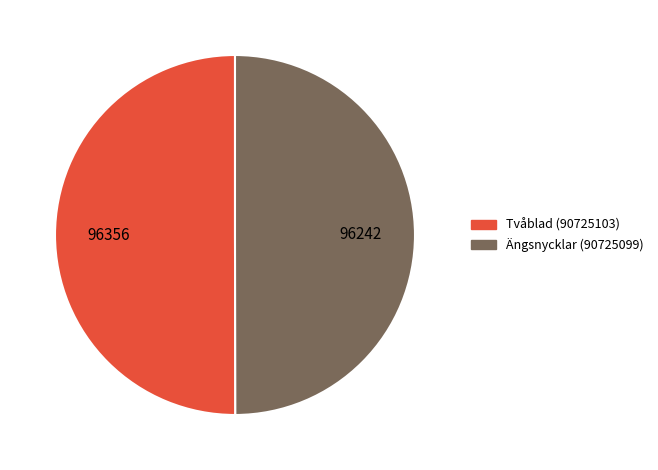

True or false: Tvåblad (90725103) accounts for 50% of the total.

True